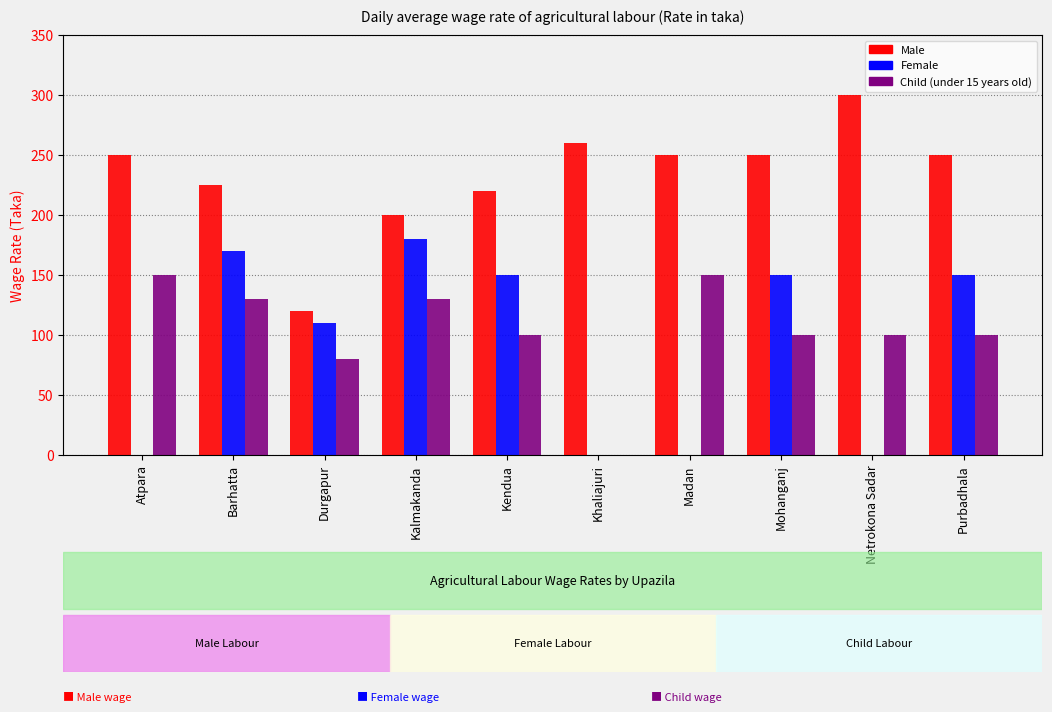

What is the greatest value displayed?

300